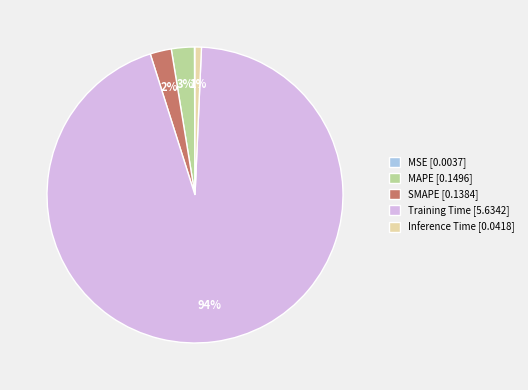

Does MAPE account for over 50% of the chart?

No